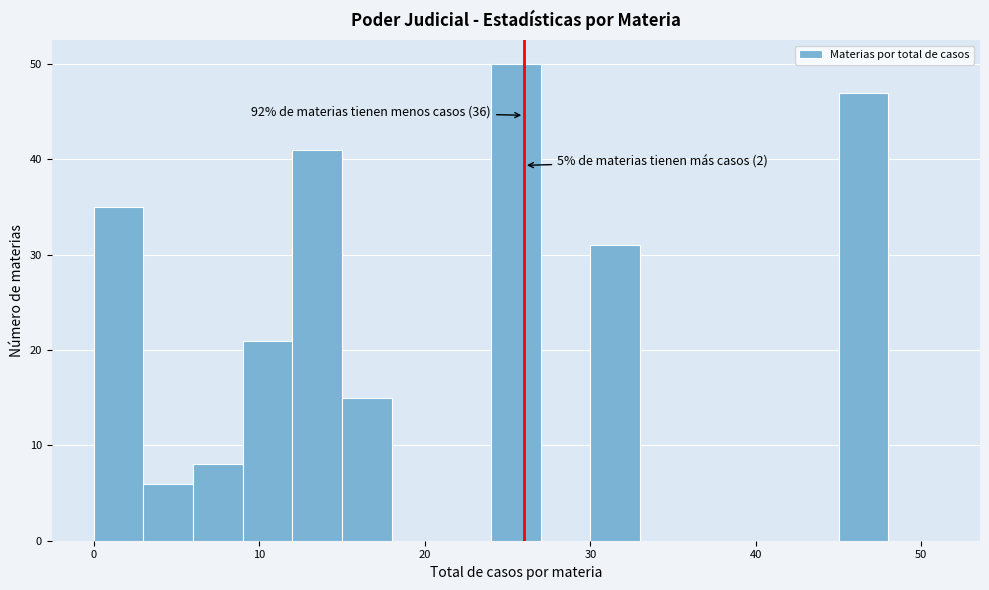

Read against the x-axis, roughly where is the centre of the tallest bar?

26